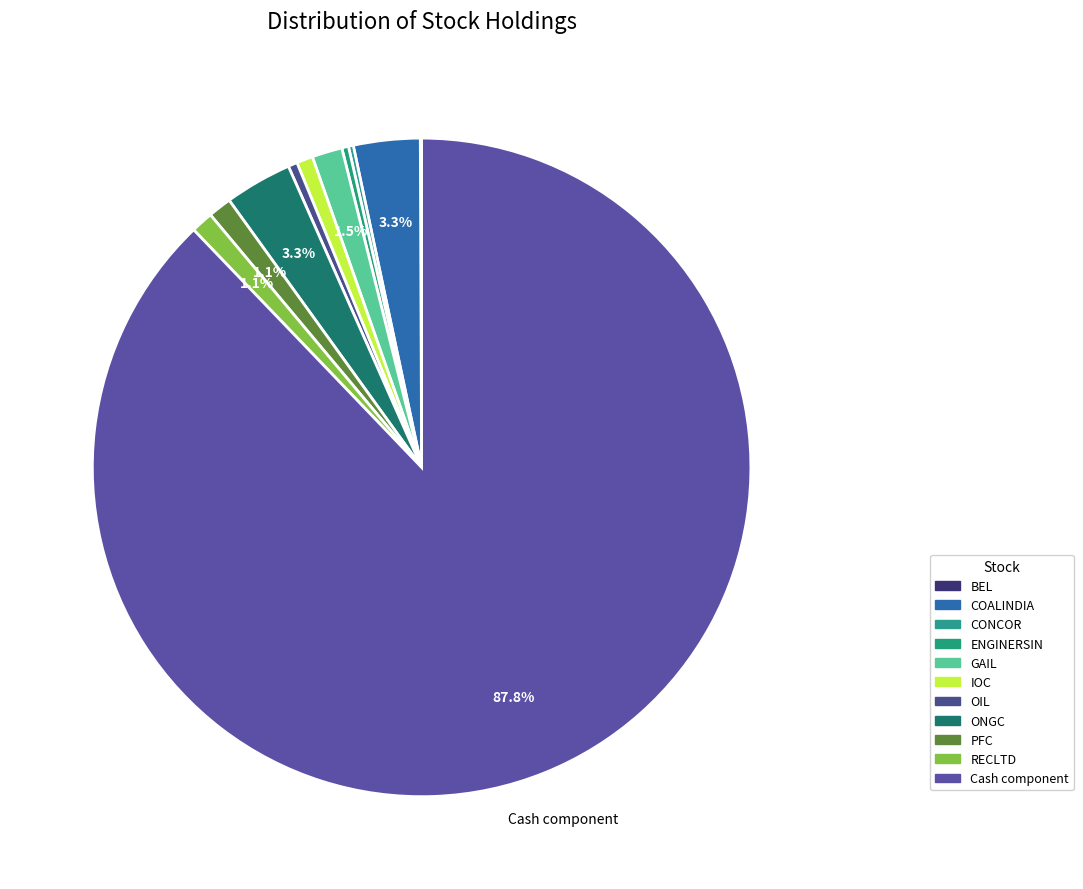

What is the majority slice?

Cash component